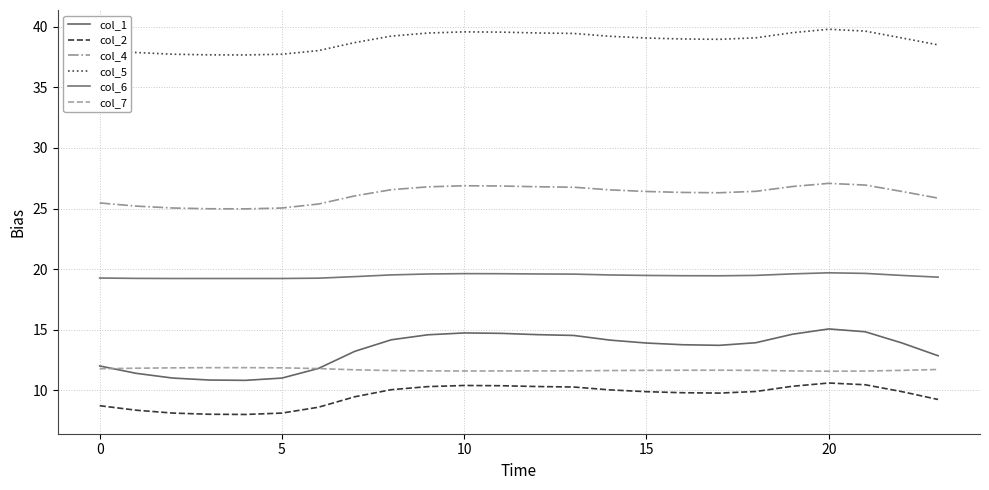

Does the chart display data point markers on the line(s)?

No